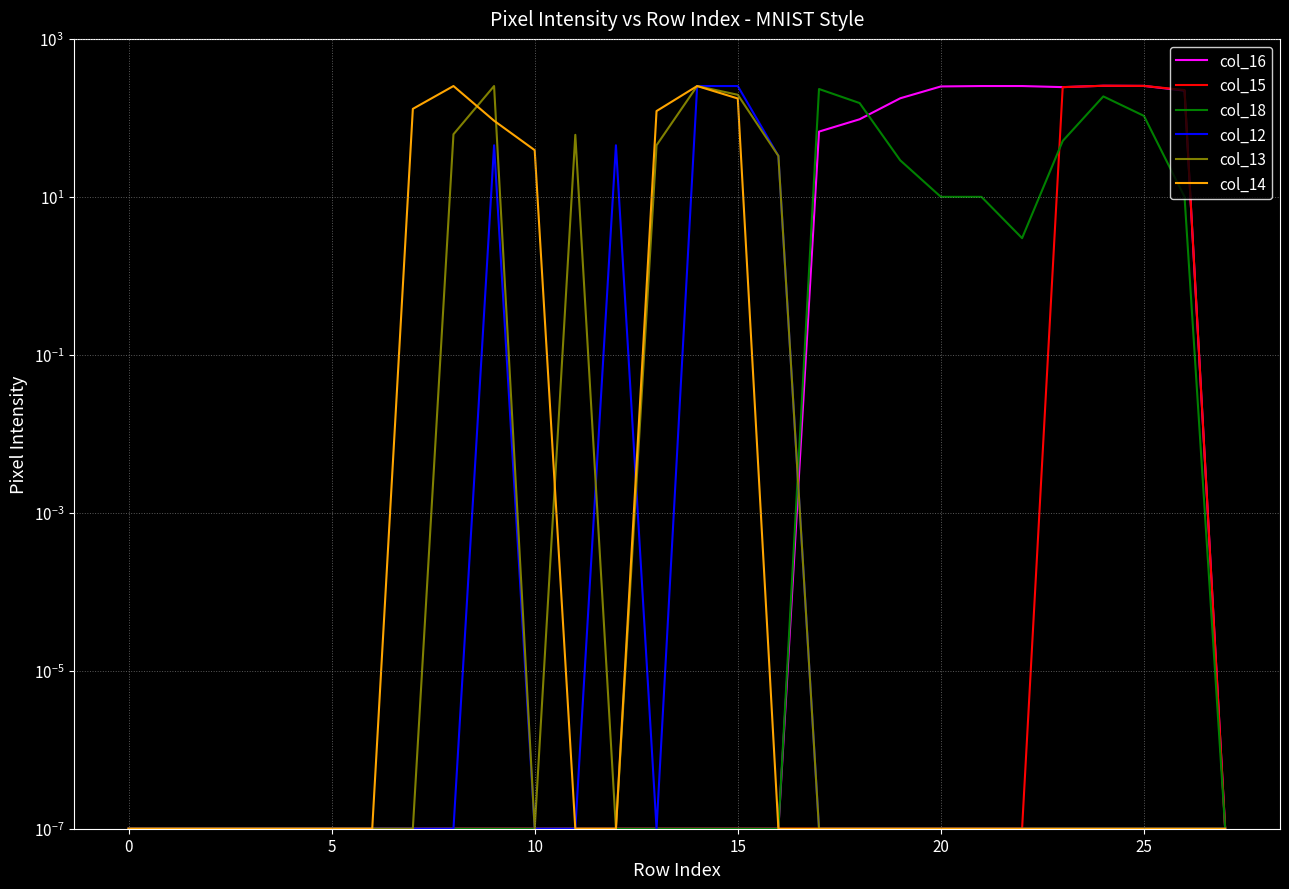

At which category is the sum across all series the highest?

14